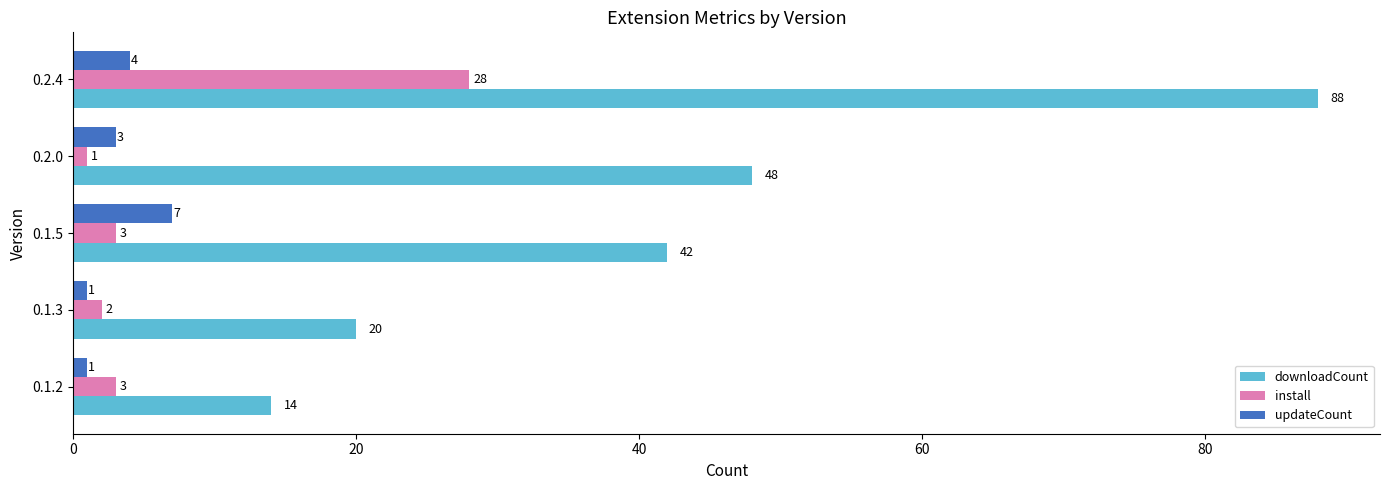

What is the sum of the downloadCount values at 0.2.4 and 0.2.0?

136